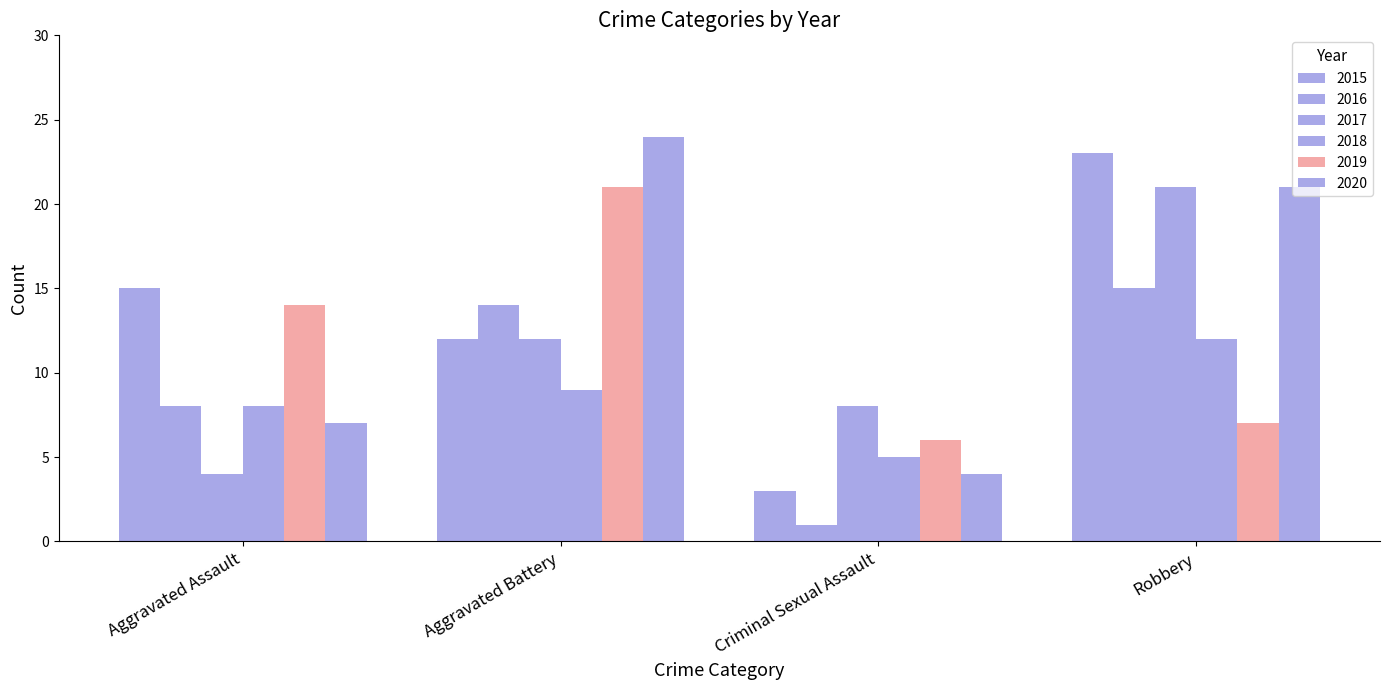

What is the spread (max minus min) of values at Robbery?

16